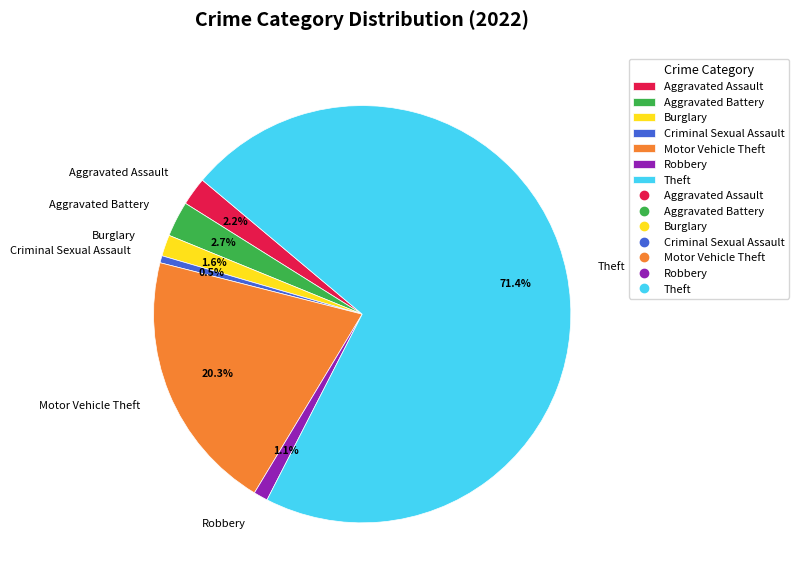

Count the number of slices in the pie.

7